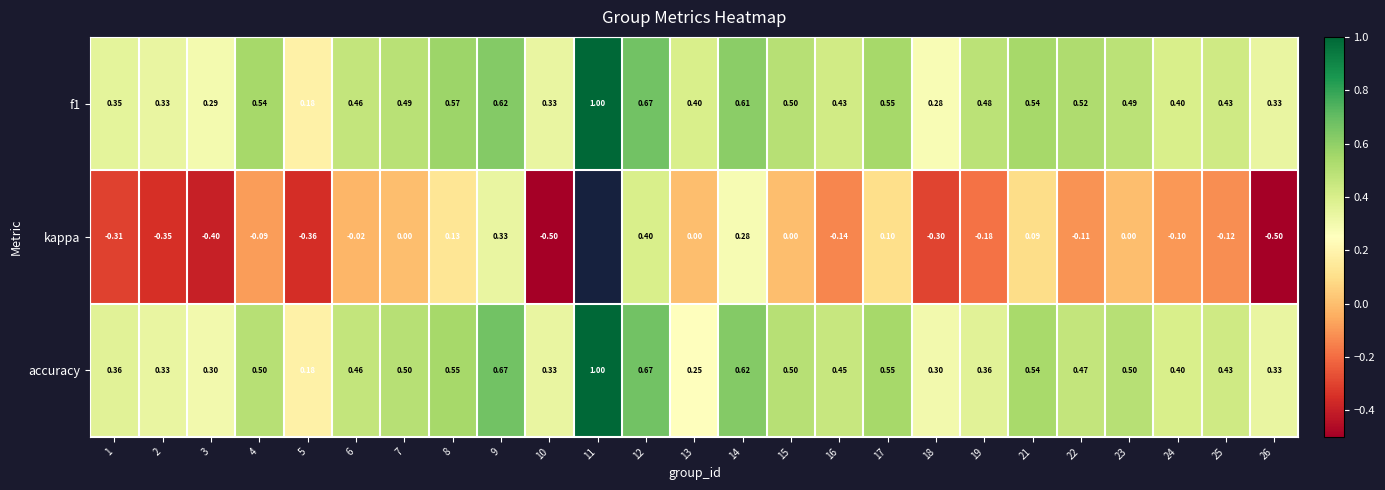

Is the value of f1 at 14 greater than the value of accuracy at 24?

Yes